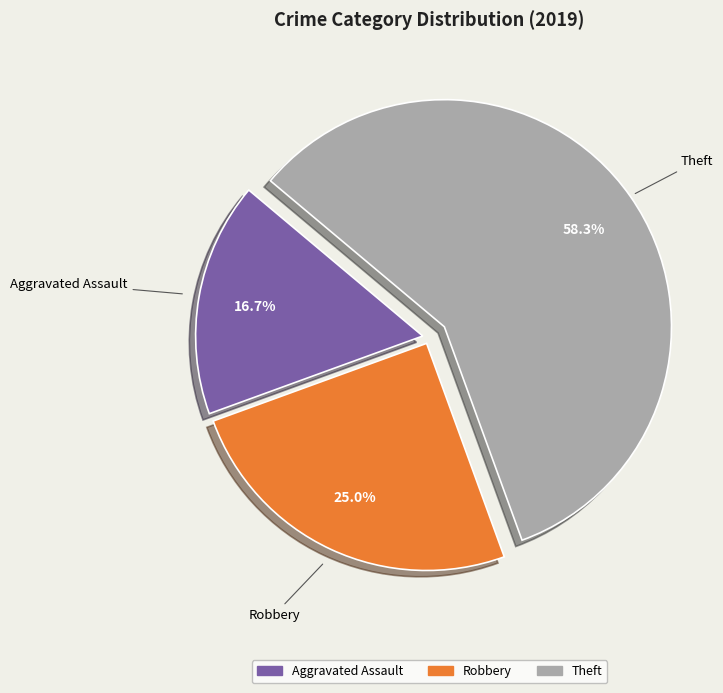

What is the smallest slice in the pie chart?

Aggravated Assault